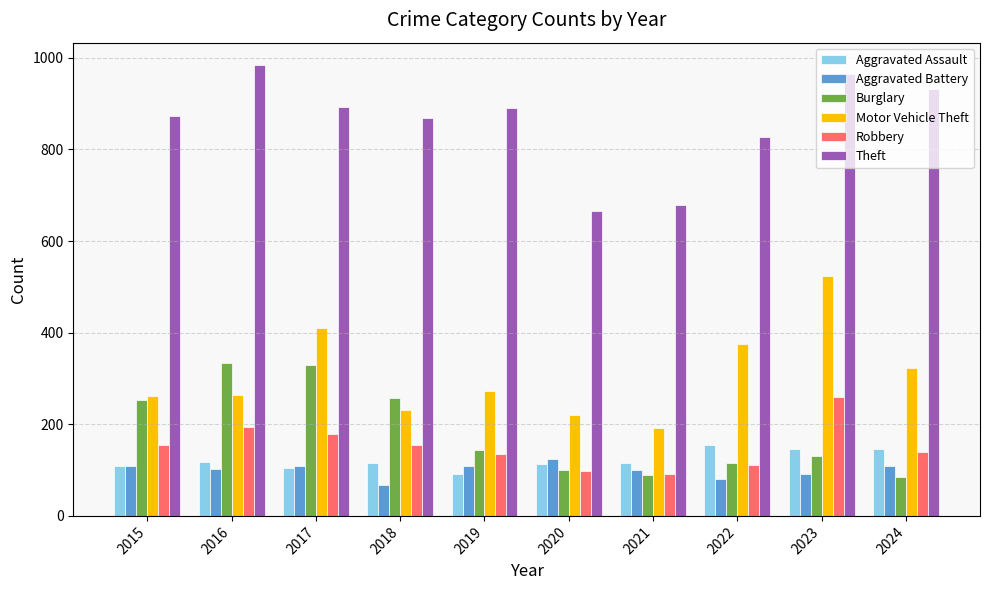

How many categories are shown in the chart?

10